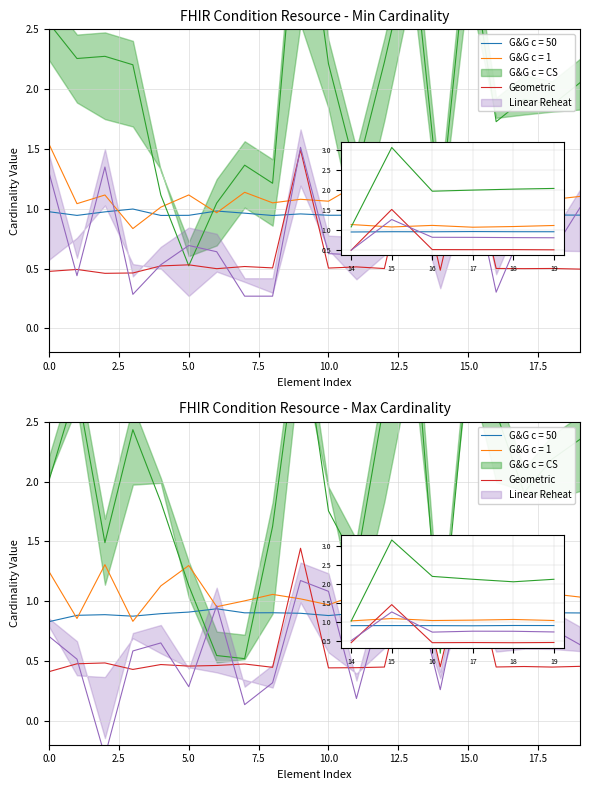

At which category does the data reach its first local peak?

5.0